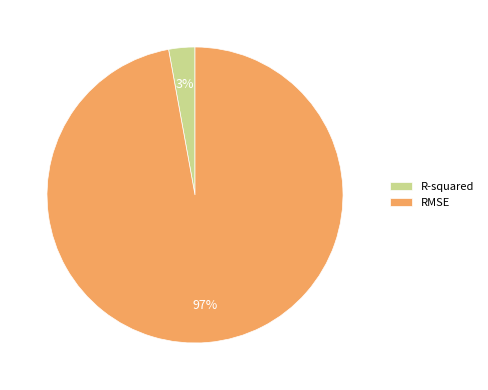

The RMSE slice represents 97% of the pie. True or false?

True